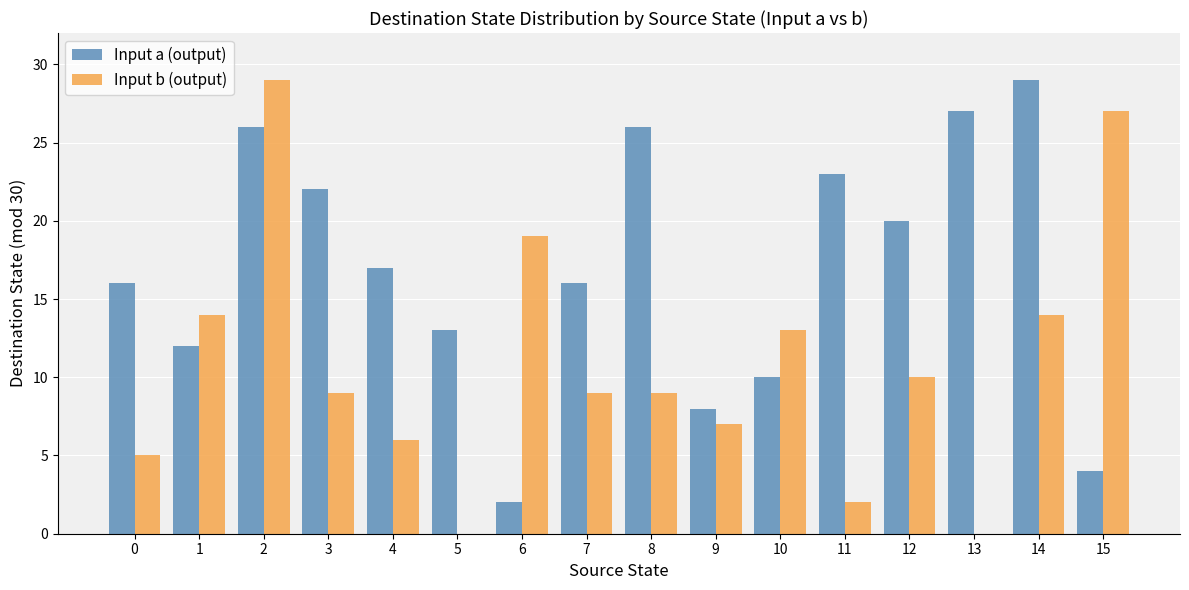

How many distinct data groups are displayed?

2